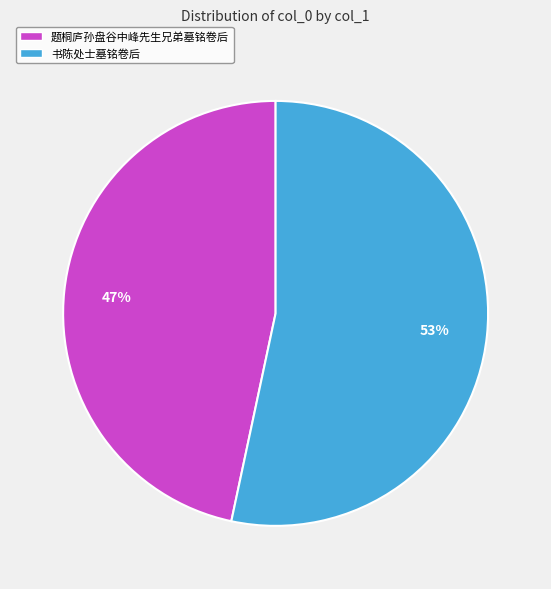

Which category has the biggest portion of the pie?

书陈处士墓铭卷后